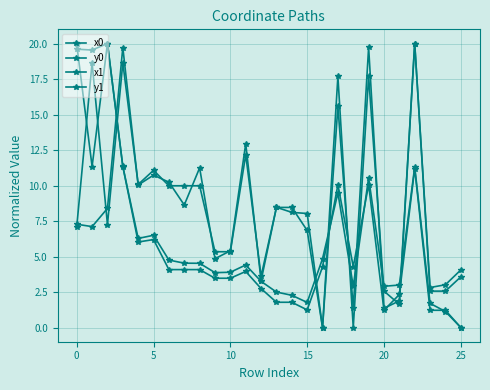

After their last crossing, which series has the higher values: y0 or y1?

y0